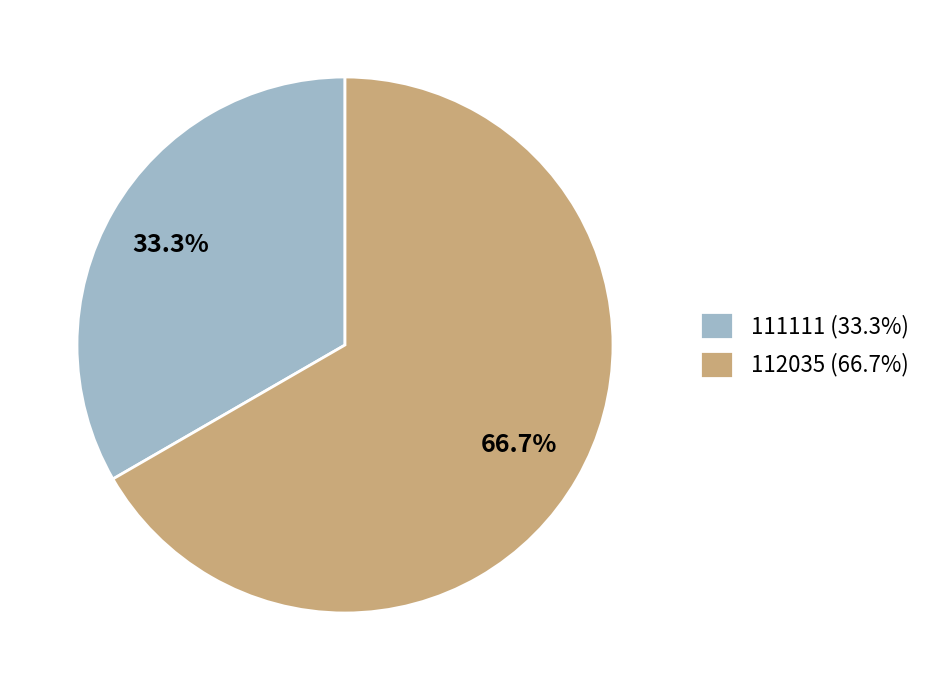

Is the sum of 112035 (66.7%) and 111111 (33.3%) greater than half?

Yes